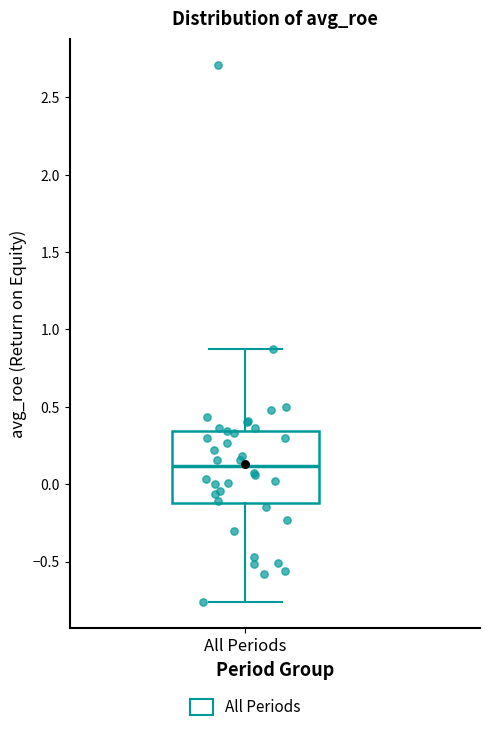

Transcribe this box plot: give where the median line is, the range the box spans, and where the two whiskers end, as read against the y-axis. The values are not printed on the chart, so give them approximately, as read against the axis.

median 0.10, box -0.10 to 0.35, whiskers -0.75 to 0.85